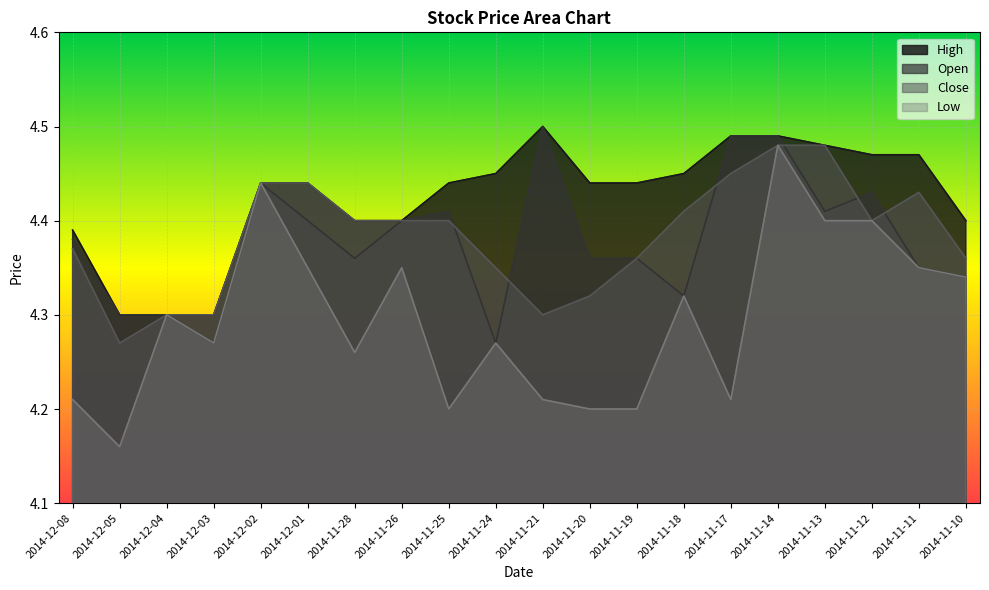

True or false: Open and Low cross at least once.

False